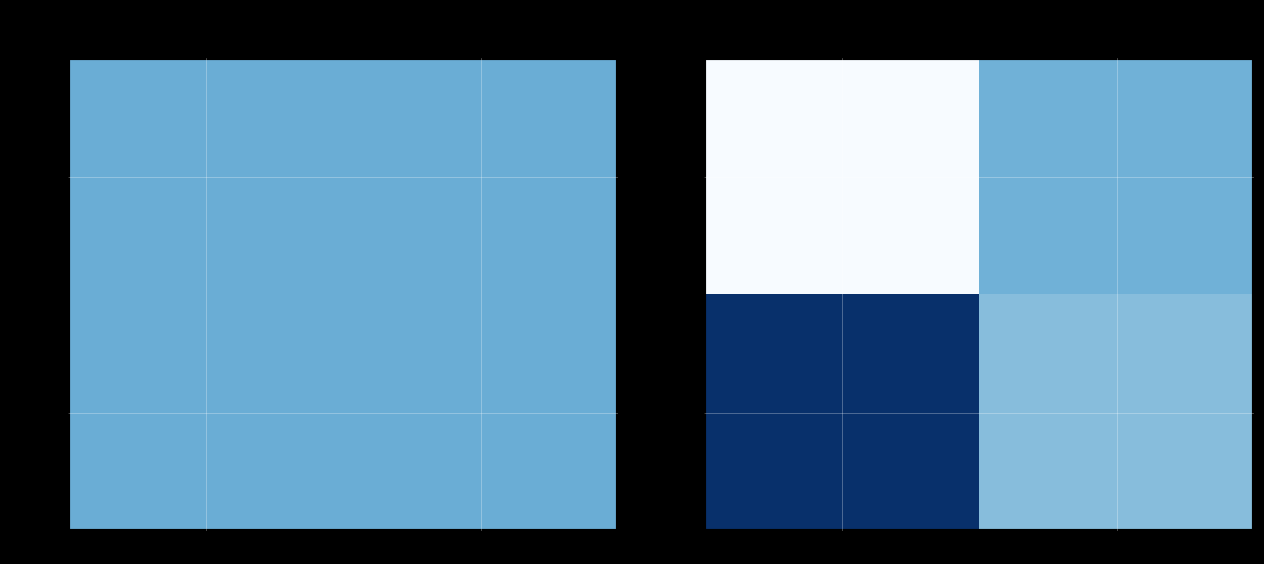

What is the minimum value for 4170477?

0.4